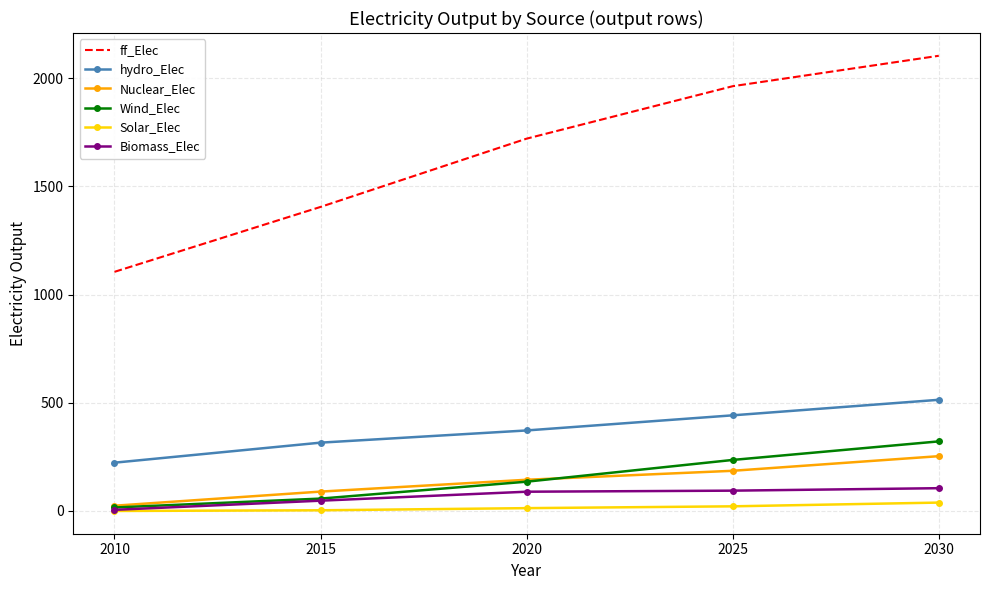

Rank the categories by ff_Elec value from highest to lowest.

2030, 2025, 2020, 2015, 2010